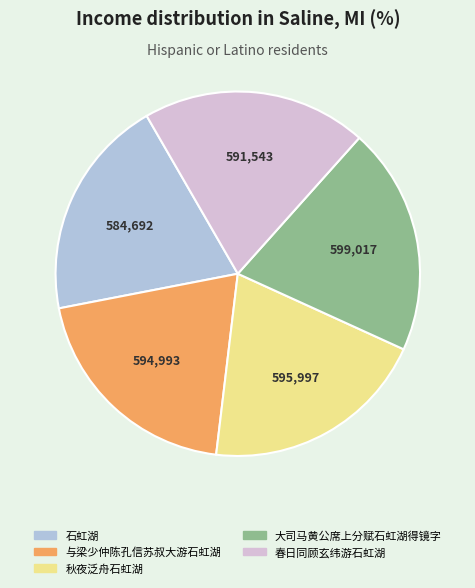

Approximately how many times larger is the value at 秋夜泛舟石虹湖 compared to 与梁少仲陈孔信苏叔大游石虹湖?

1.0